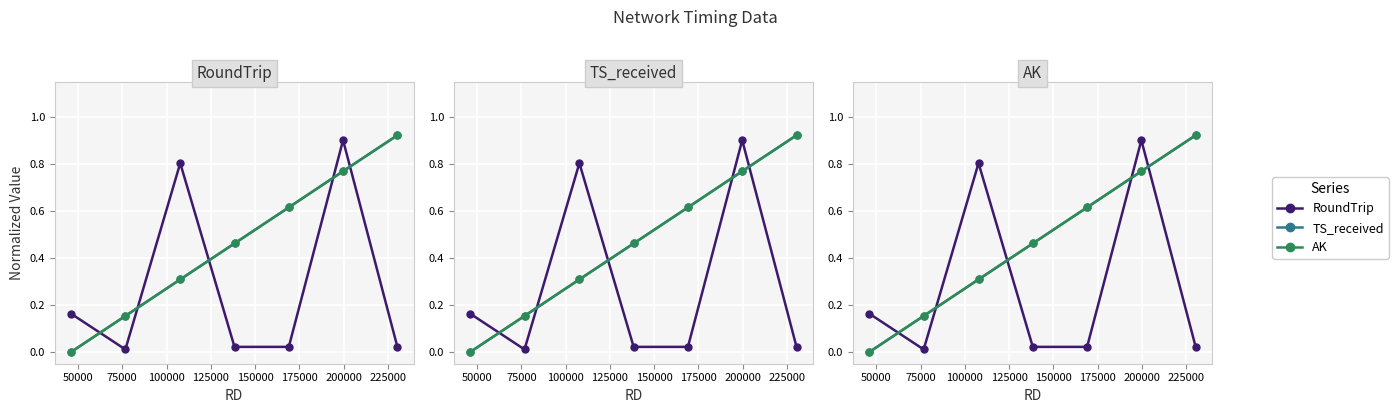

What is the value of the TS_received point at the 2nd from the left?

0.2